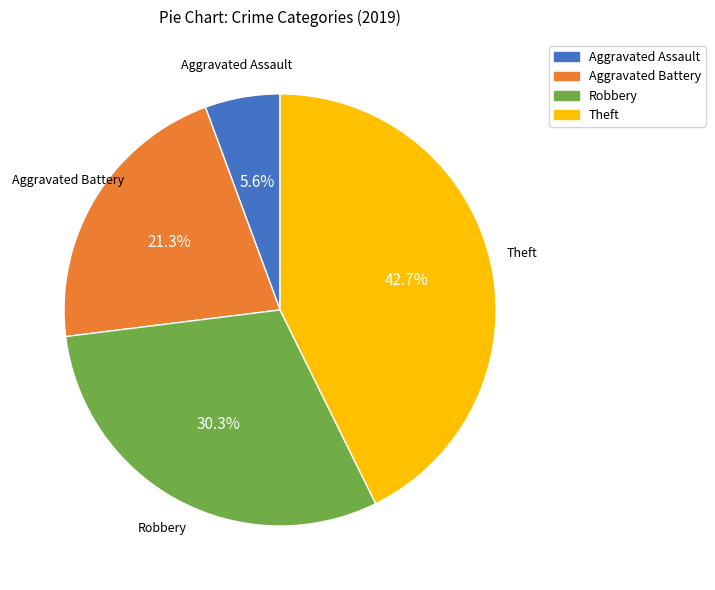

How many slices are in this pie chart?

4